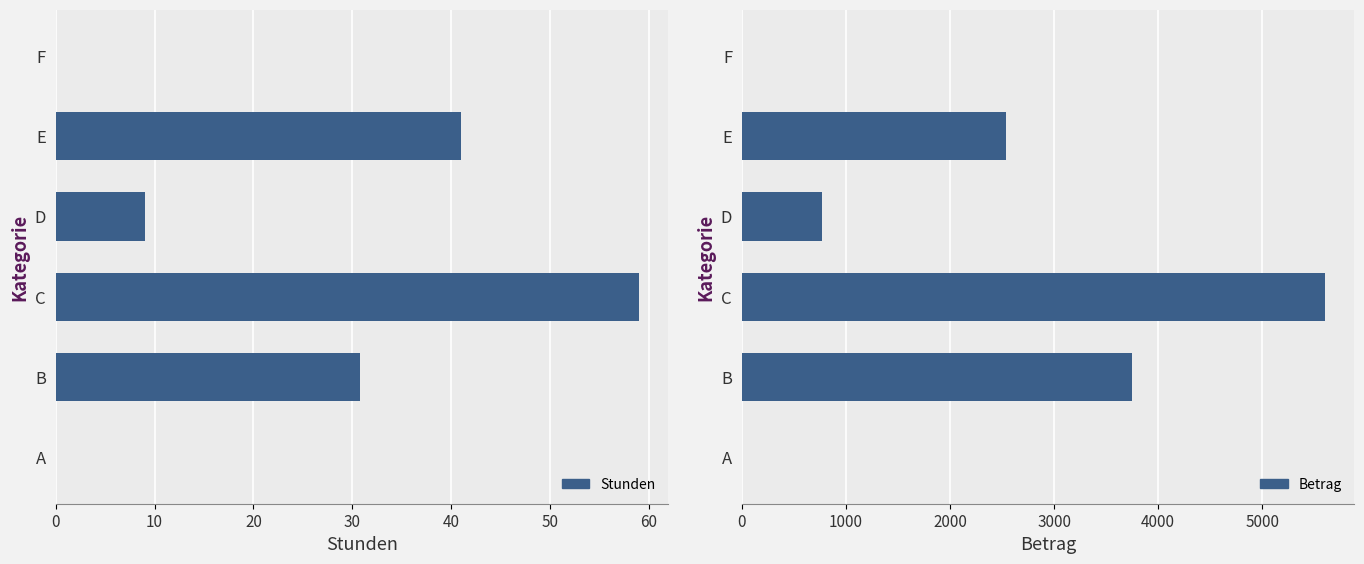

At how many categories does at least one series exceed 1578?

3